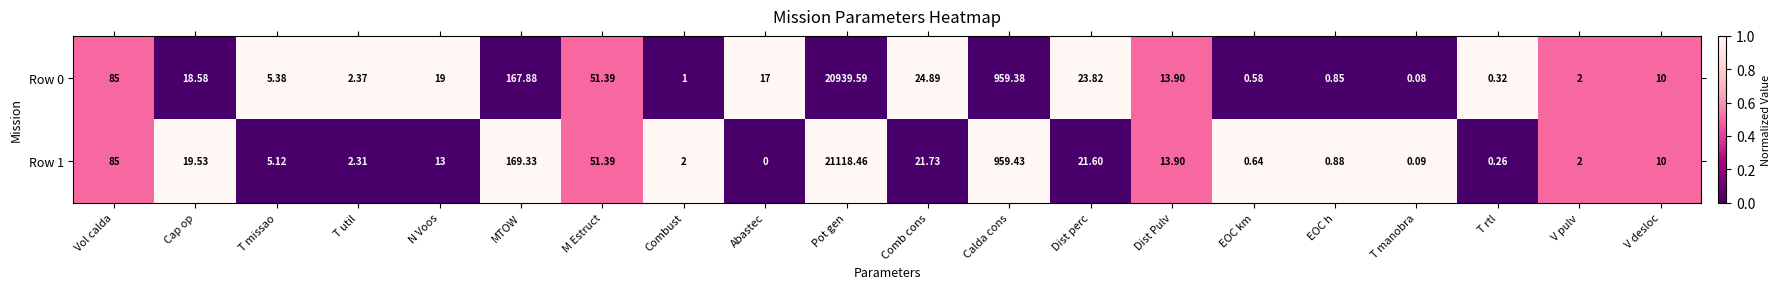

What is the maximum value shown in the chart?

21118.5